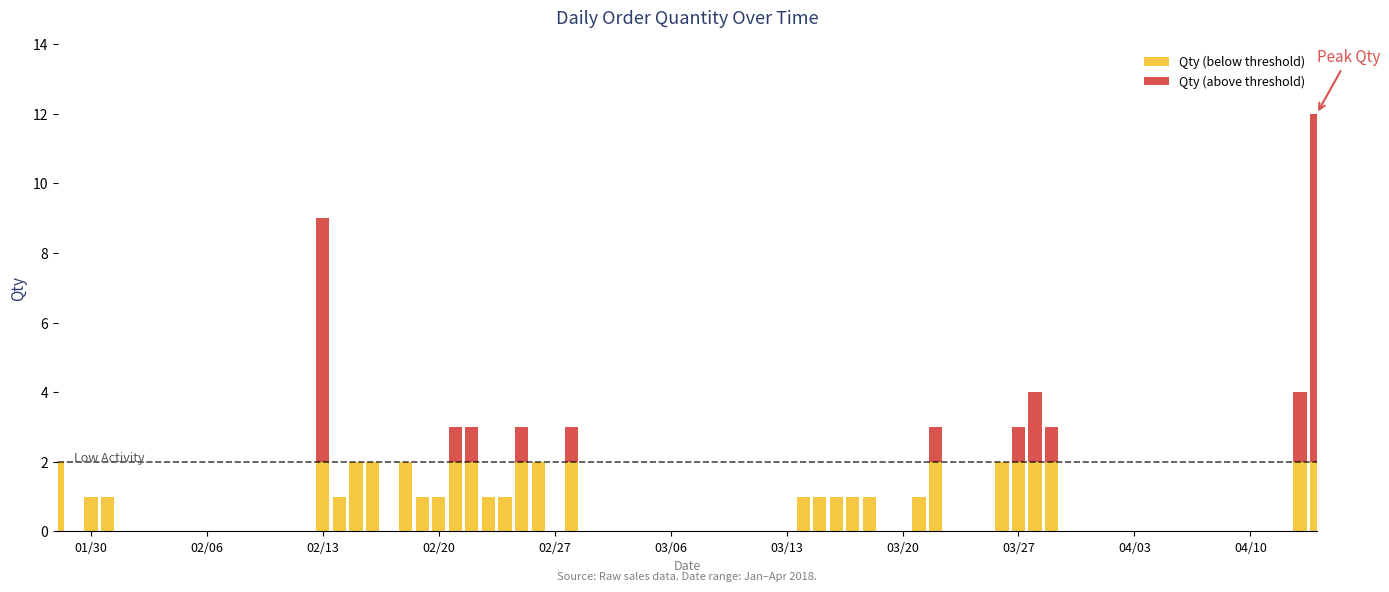

How many series are shown in this chart?

2